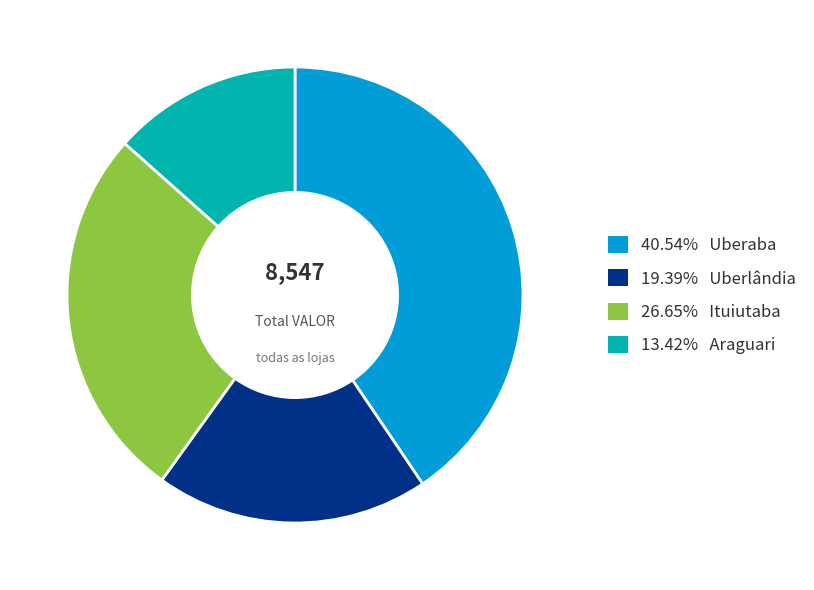

Does 40.54% Uberaba account for over 50% of the chart?

No